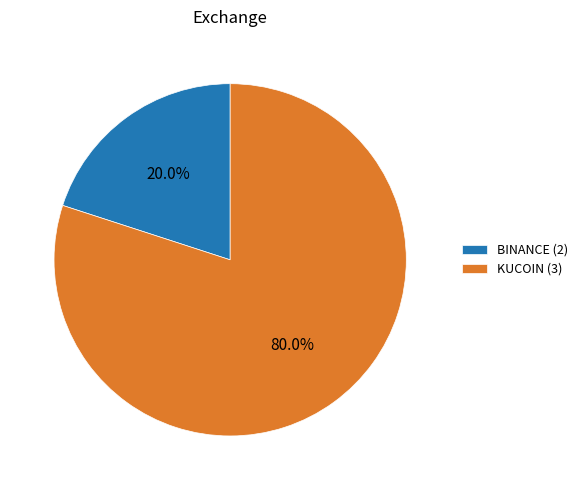

Which category has the smallest portion of the pie?

BINANCE (2)